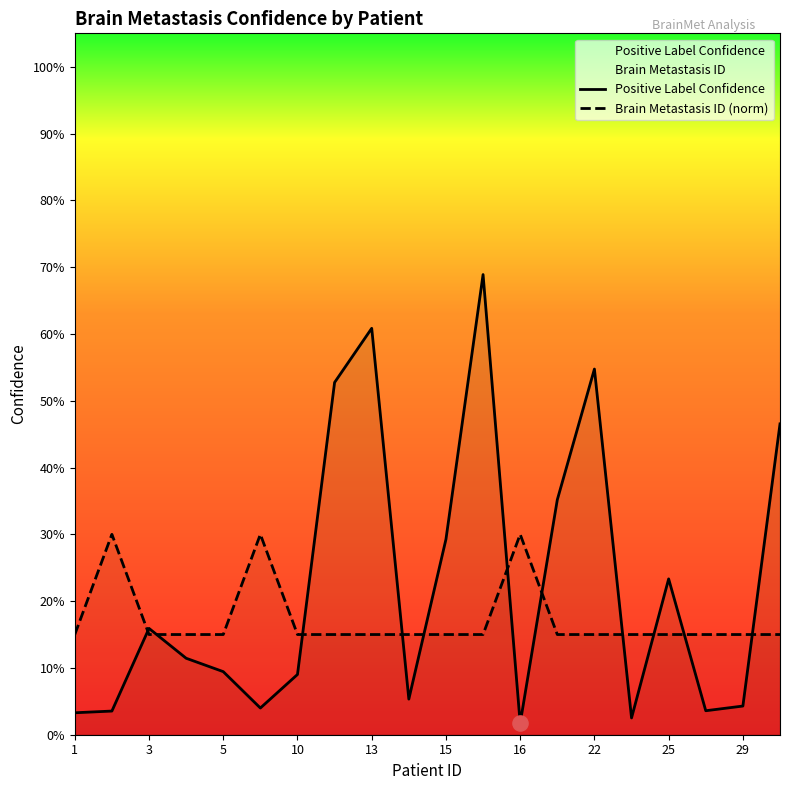

Which series contains the highest Y value?

Positive Label Confidence